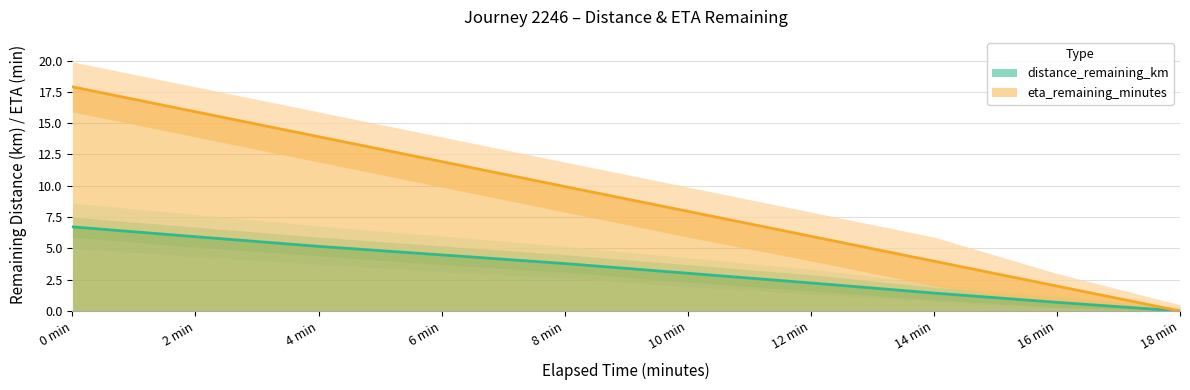

At 4.0, list the series in order from smallest to largest.

distance_remaining_km, eta_remaining_minutes